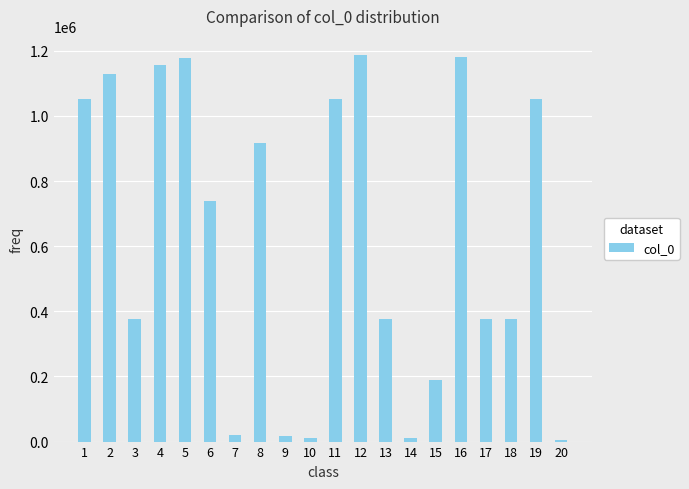

The value at 3 is 377949. True or false?

True